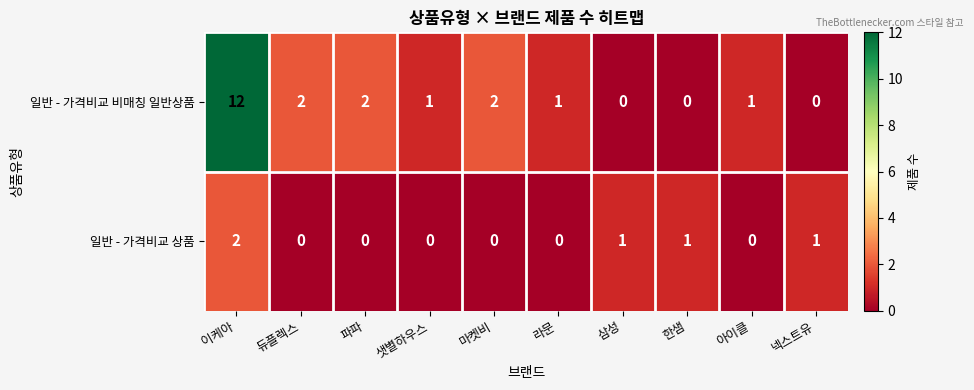

Reading right to left, extract all data points from this chart.

일반 - 가격비교 비매칭 일반상품: 넥스트유=0	아이클=1	한샘=0	삼성=0	라문=1	마켓비=2	샛별하우스=1	파파=2	듀플렉스=2	이케아=12
일반 - 가격비교 상품: 넥스트유=1	아이클=0	한샘=1	삼성=1	라문=0	마켓비=0	샛별하우스=0	파파=0	듀플렉스=0	이케아=2